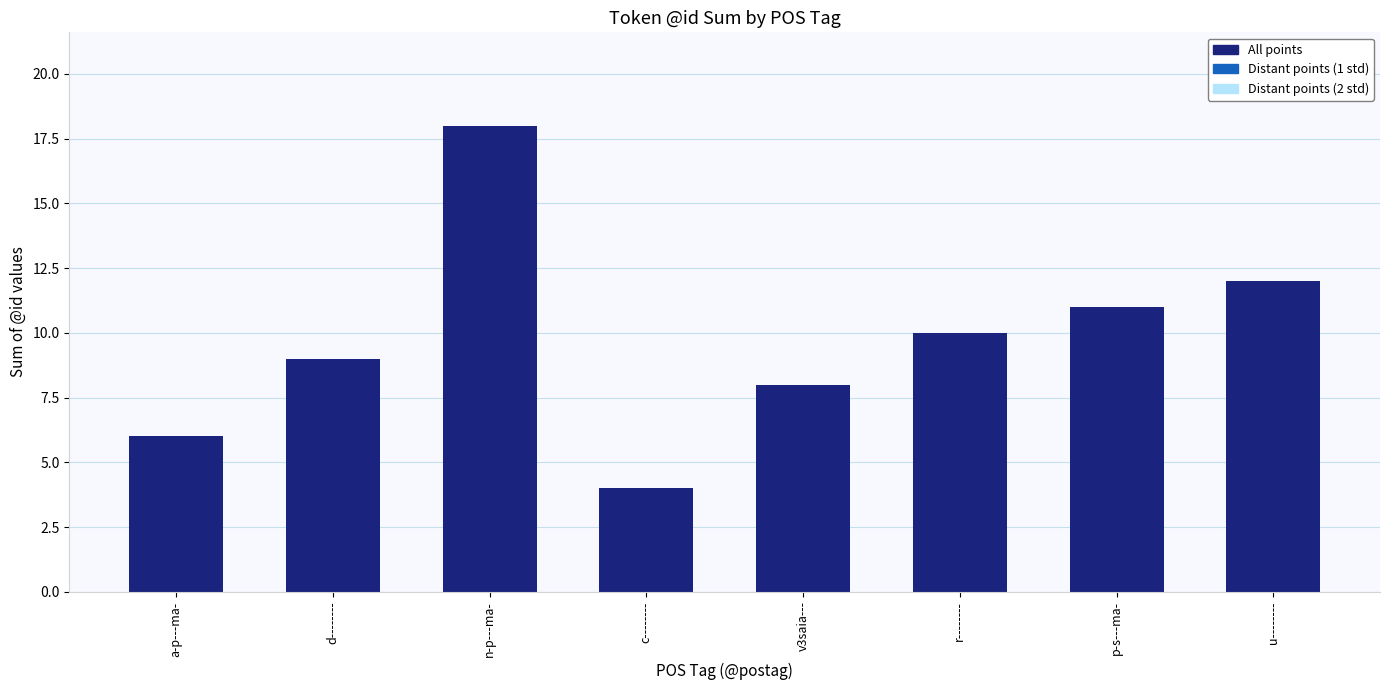

Which has a higher value, n-p---ma- or a-p---ma-?

n-p---ma-